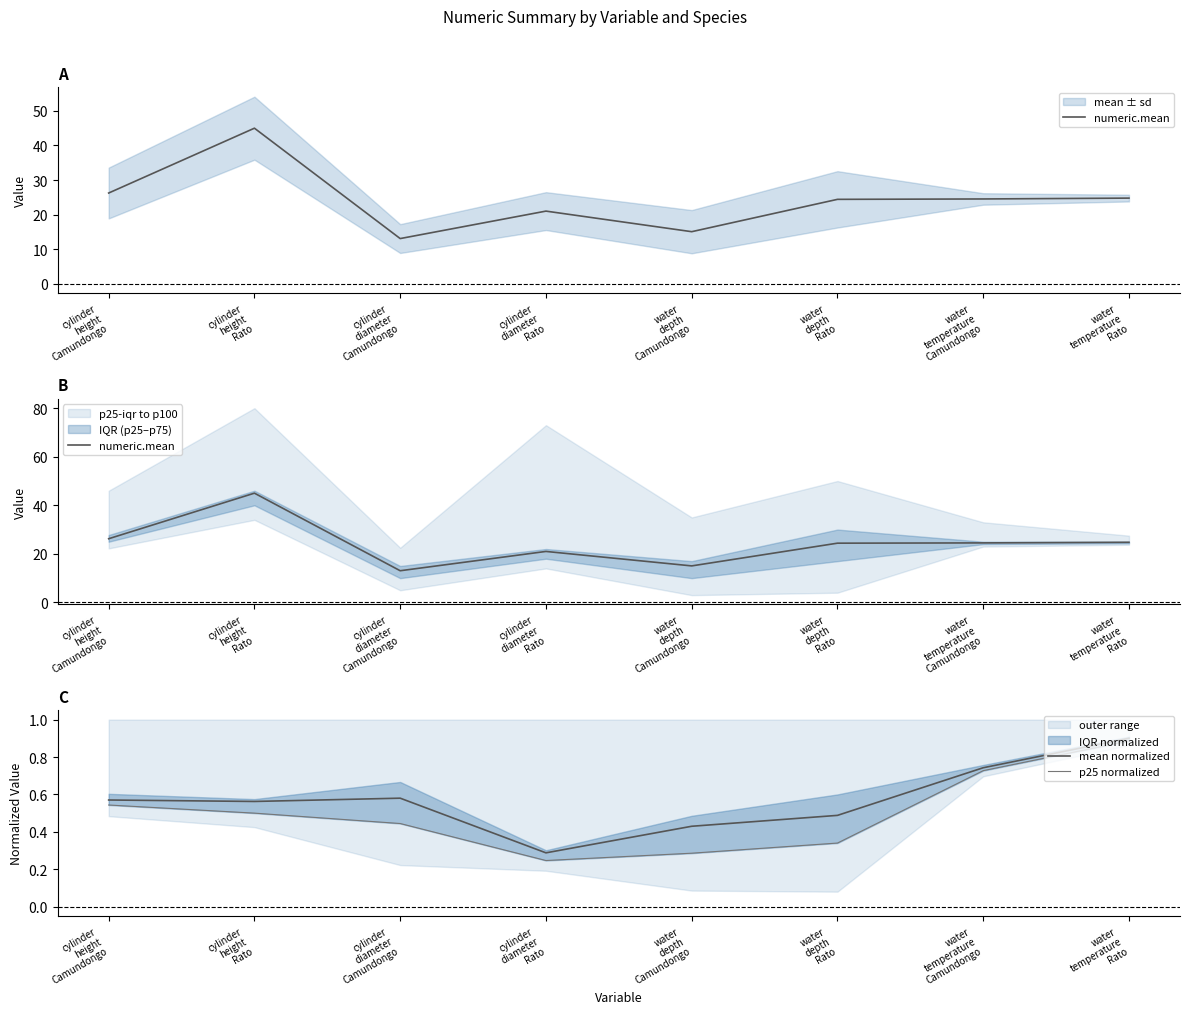

Which series has the largest total across all categories?

numeric.mean